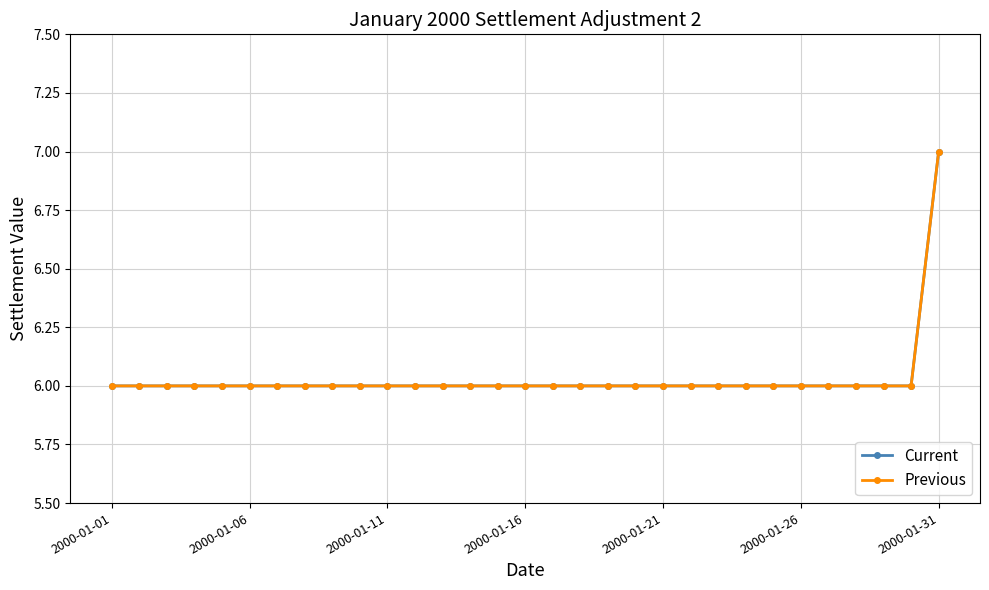

Does the chart have visible grid lines?

Yes